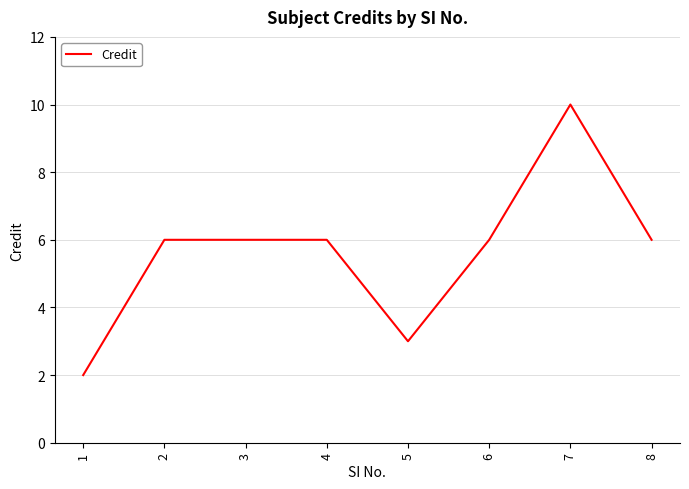

Approximately how many times larger is the value at 4 compared to 3?

1.0